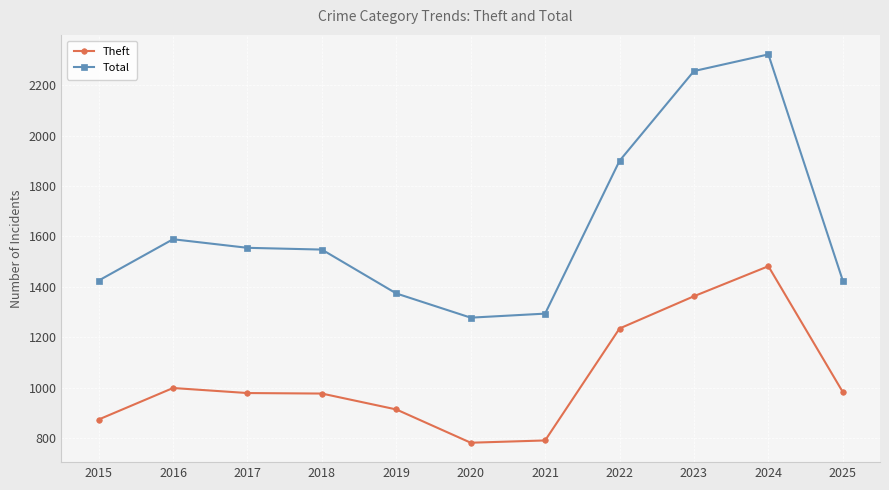

How many values in the Total series are below 1548?

5